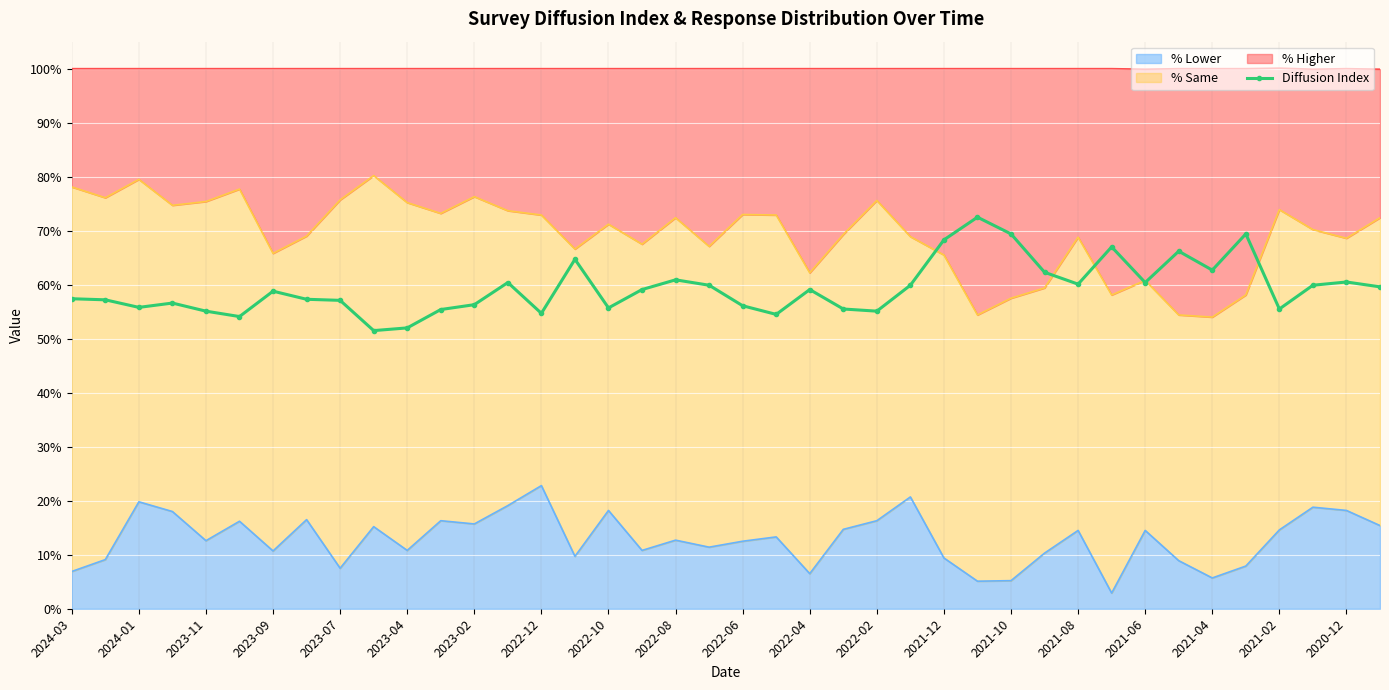

True or false: the data has more than 1 interior local peaks.

True